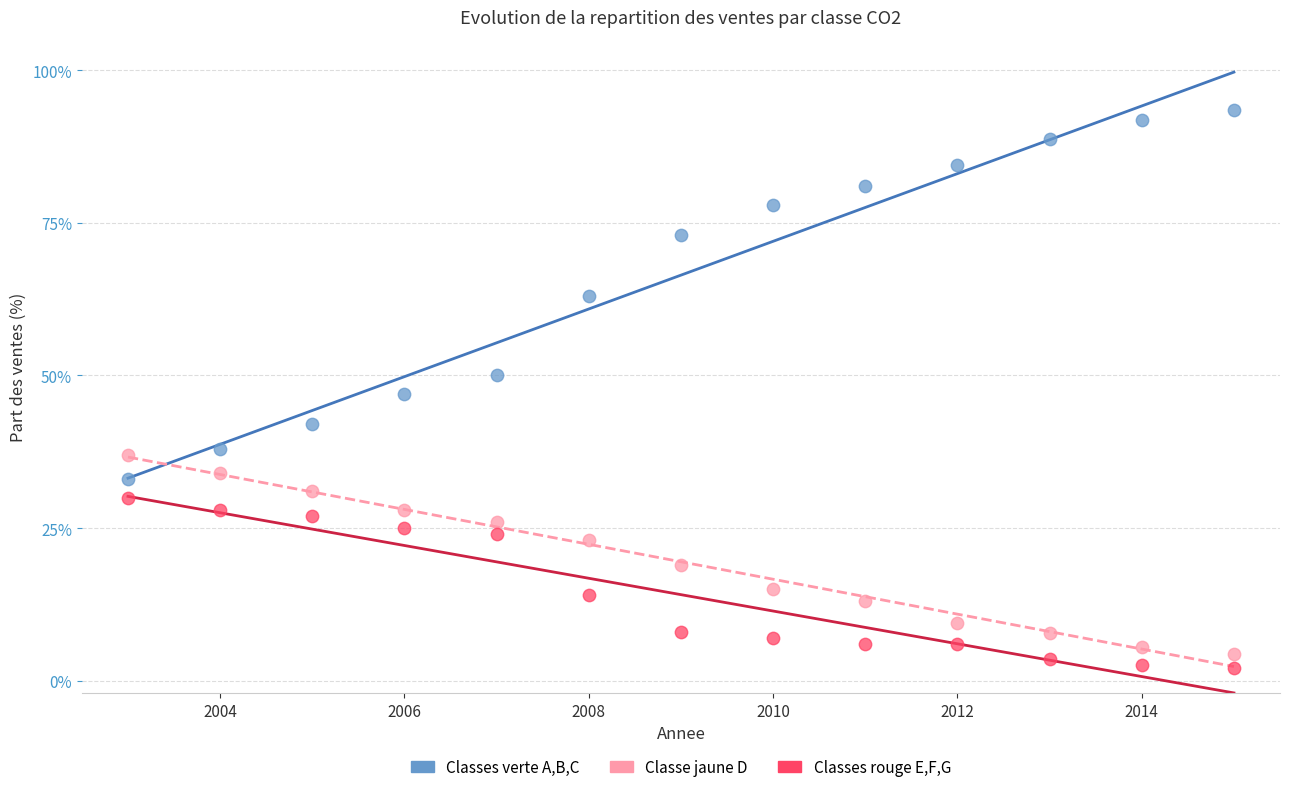

Which series reaches the maximum Y coordinate?

Classes verte A,B,C